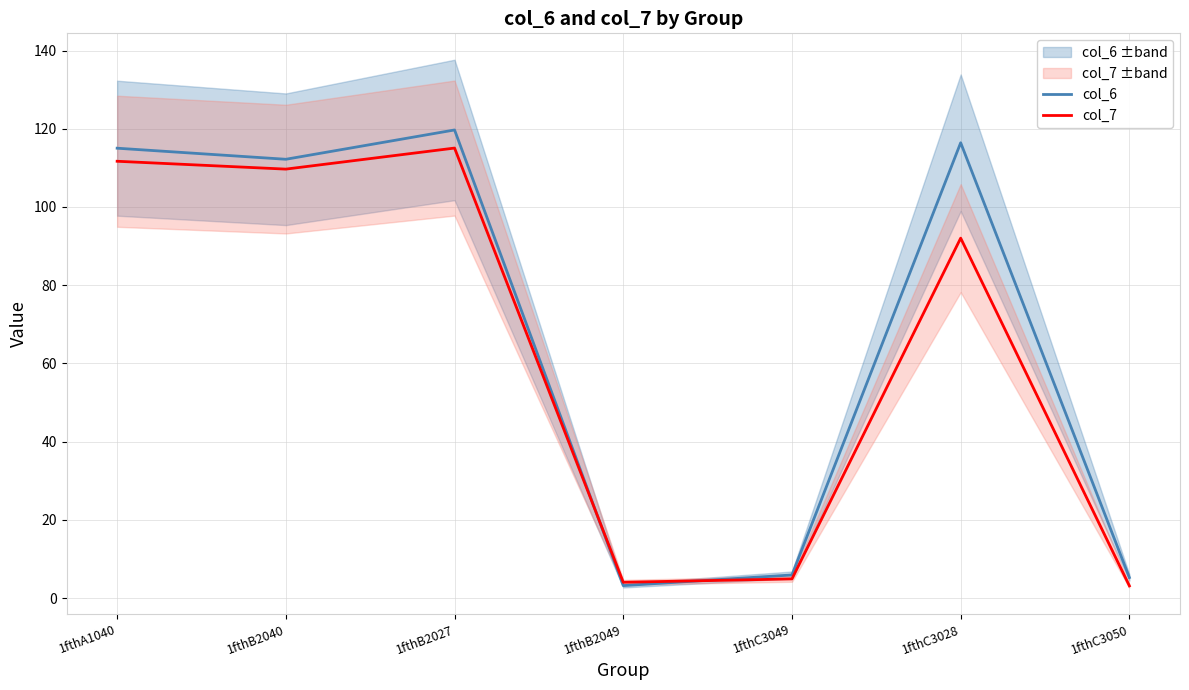

Rank the series by their average value, from highest to lowest.

col_6, col_7